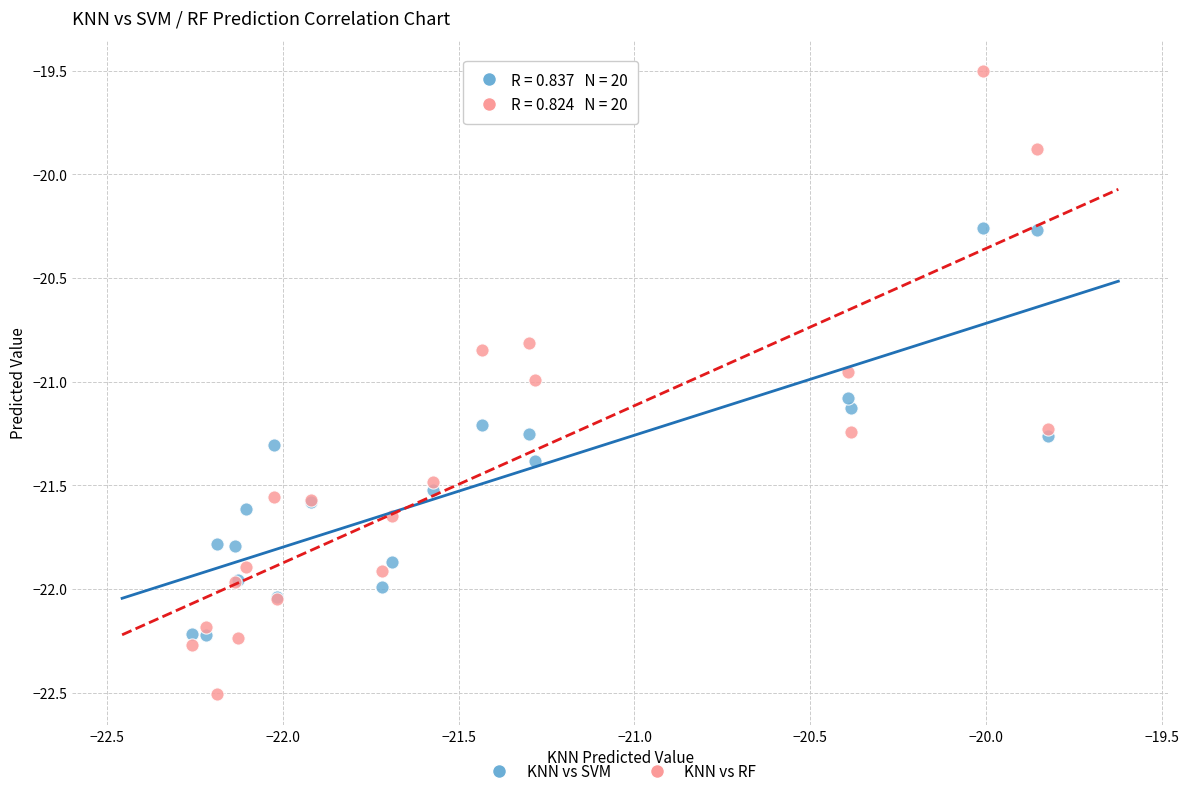

Which series contains the lowest Y value?

KNN vs RF